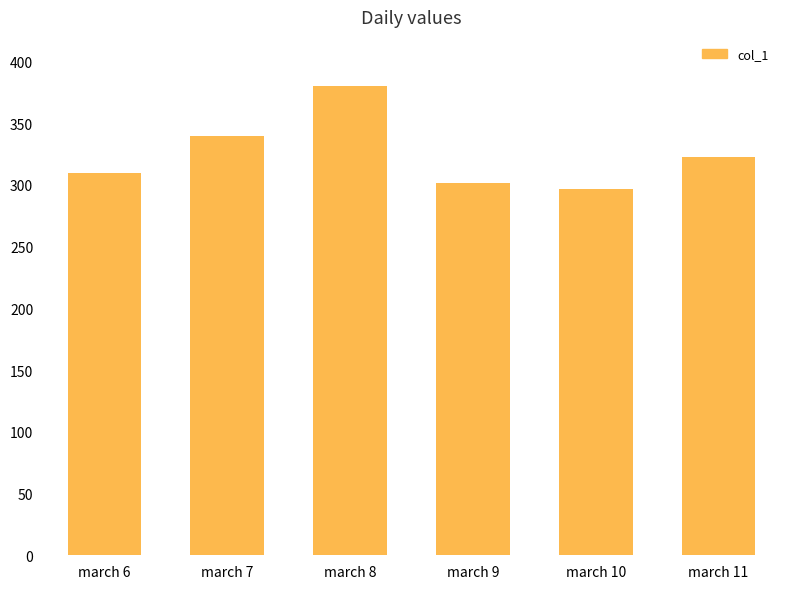

Which has a higher value, march 8 or march 9?

march 8